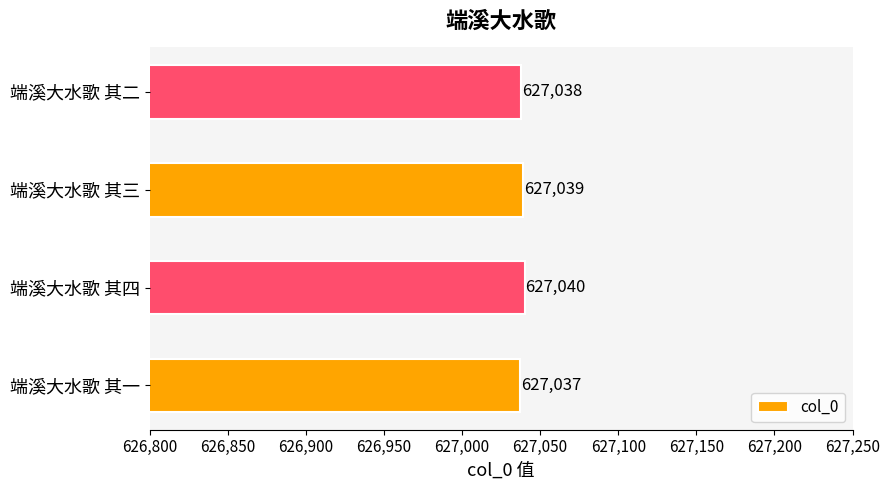

What is the difference between the second highest and second lowest values?

1